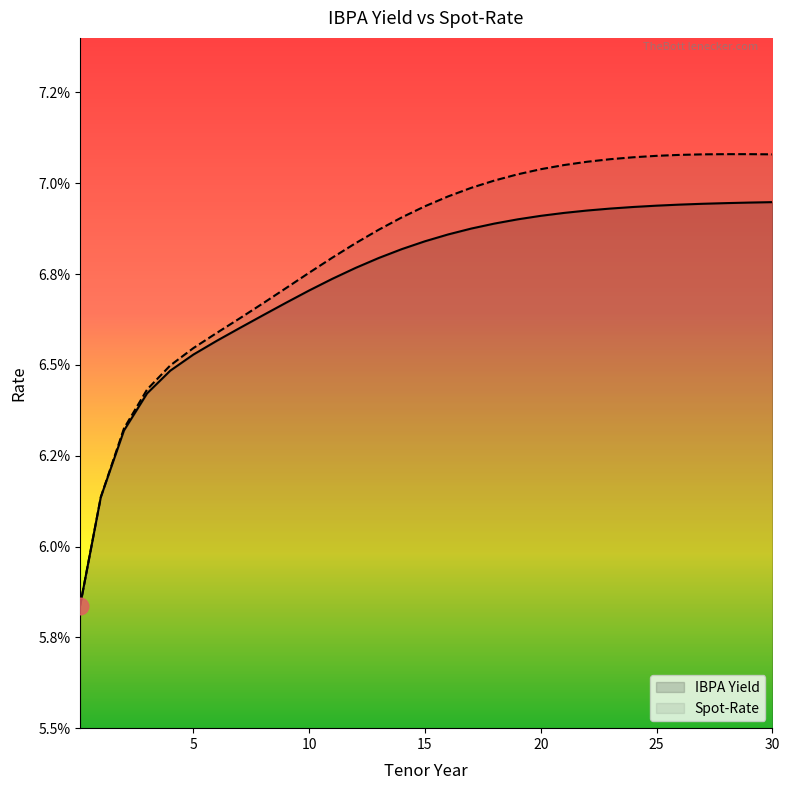

What is the highest value of the Spot-Rate series?

0.1